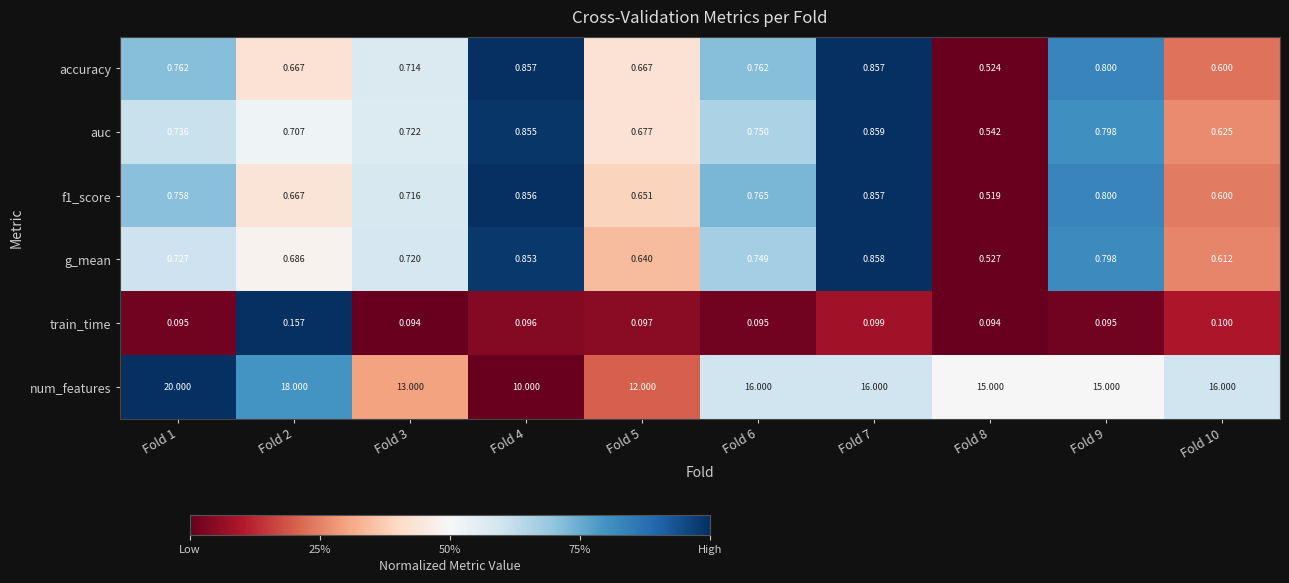

Which series has the largest range (max minus min)?

num_features